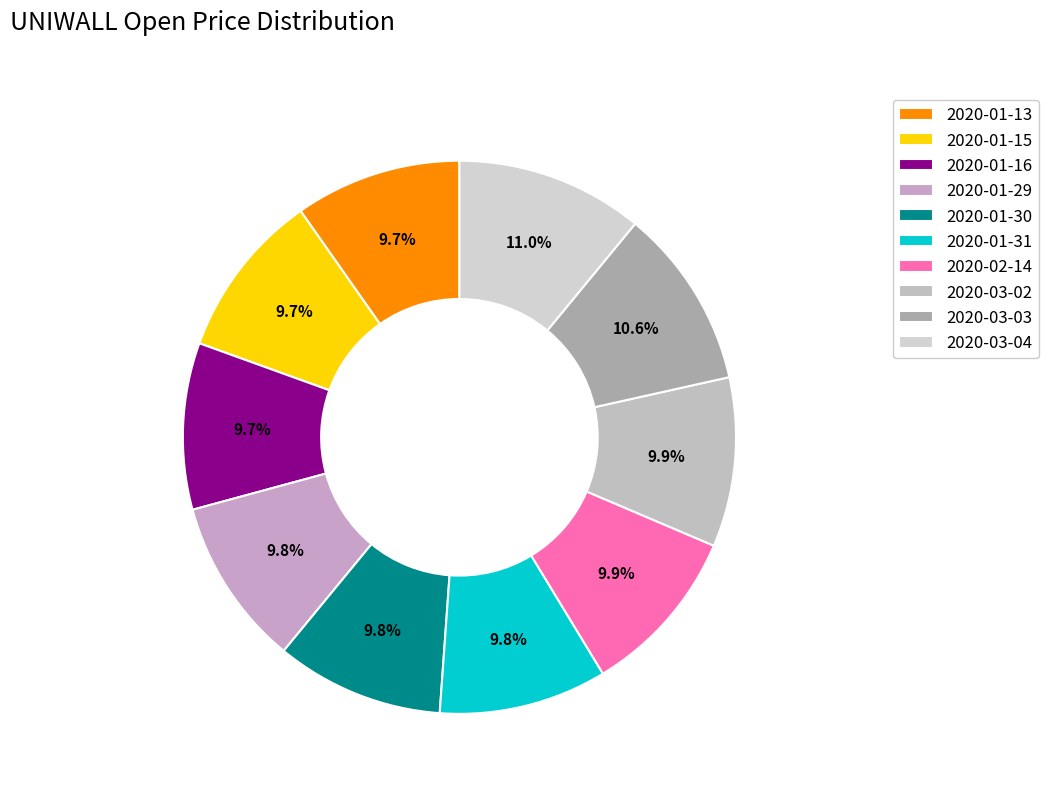

To the nearest percent, what portion does 2020-01-31 represent?

10%